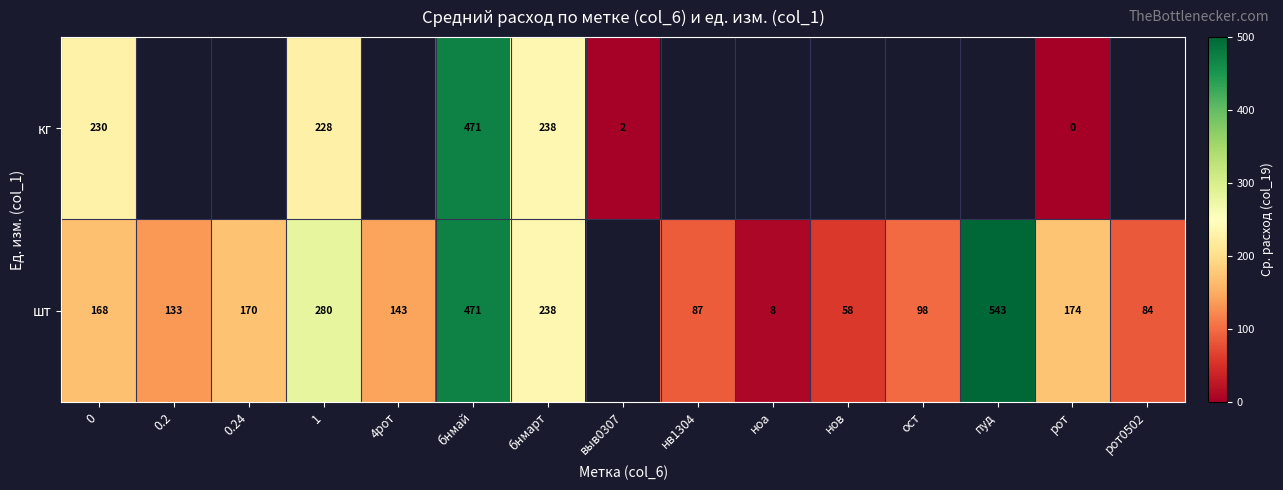

What is the difference between the шт values at рот and 0?

6.0